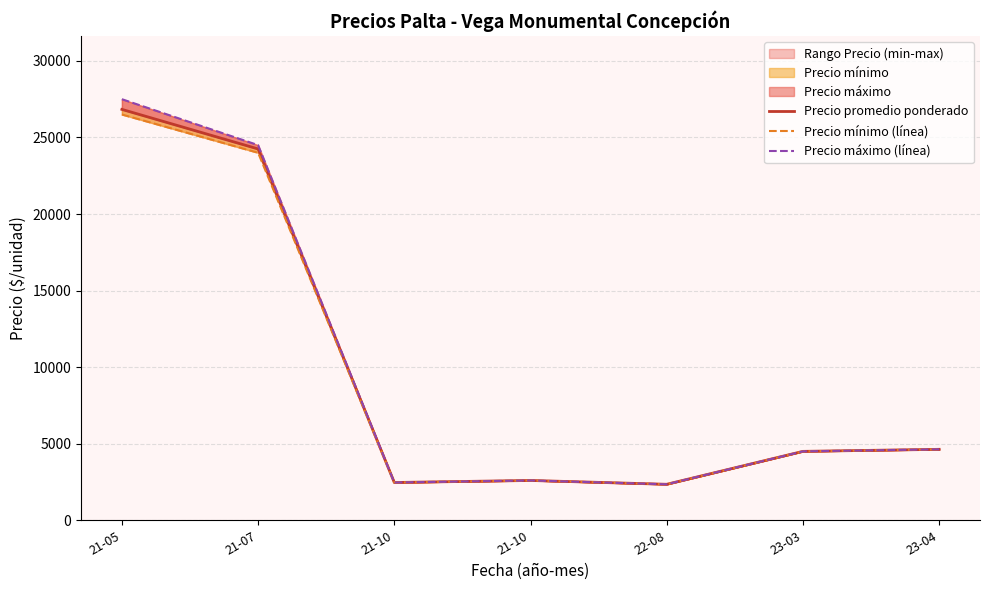

Which series has the largest total across all categories?

Precio máximo (línea)